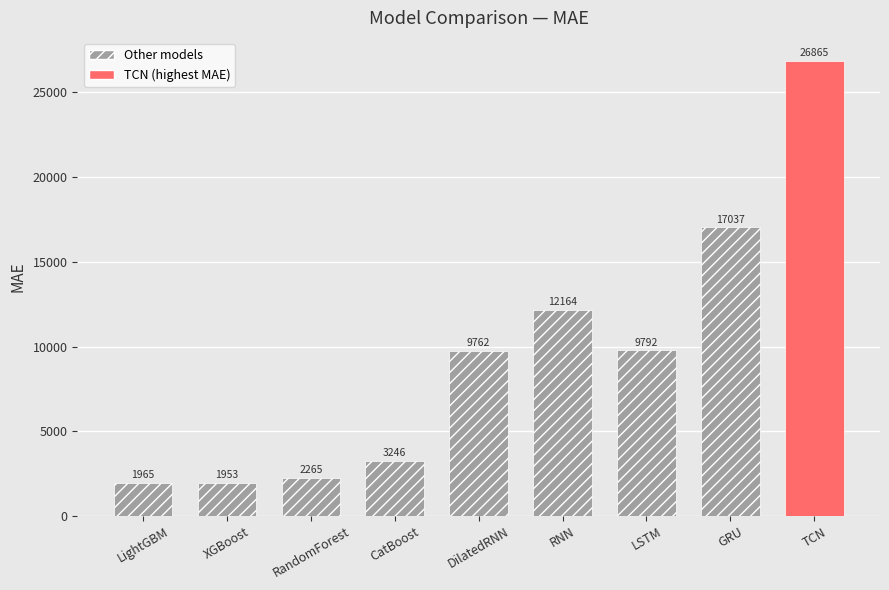

What is the value of the 7th bar from the left?

9792.0